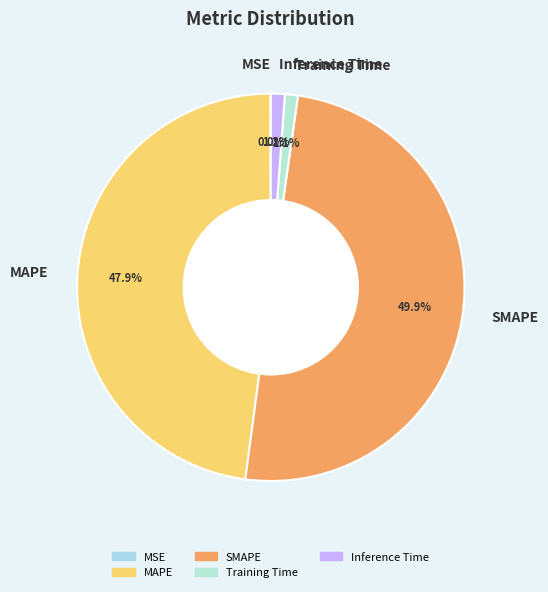

What is the total percentage of Training Time and MAPE?

49.0%